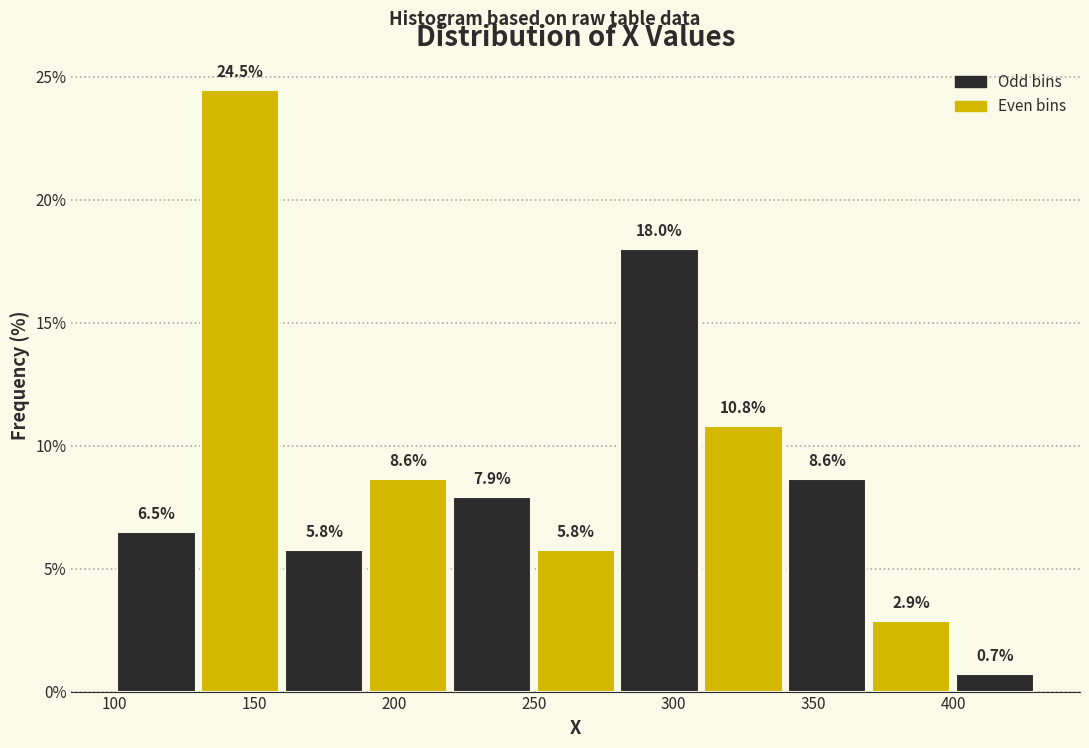

Reading left to right, list every bar in this chart as the range it spans on the x-axis followed by its height.

100 to 130: 6.5
130 to 160: 24.5
160 to 190: 5.8
190 to 220: 8.6
220 to 250: 7.9
250 to 280: 5.8
280 to 310: 18.0
310 to 340: 10.8
340 to 370: 8.6
370 to 400: 2.9
400 to 430: 0.7